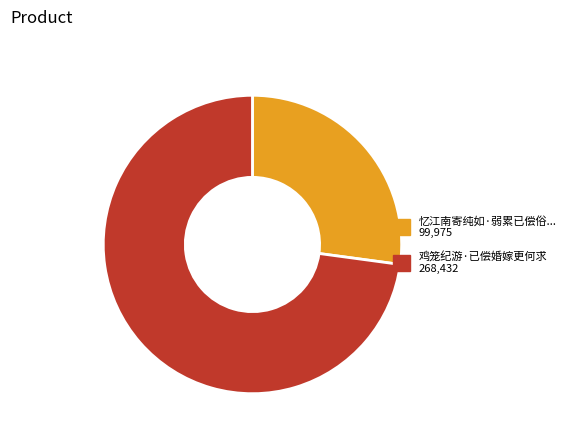

Is there any slice that represents more than half of the pie?

Yes